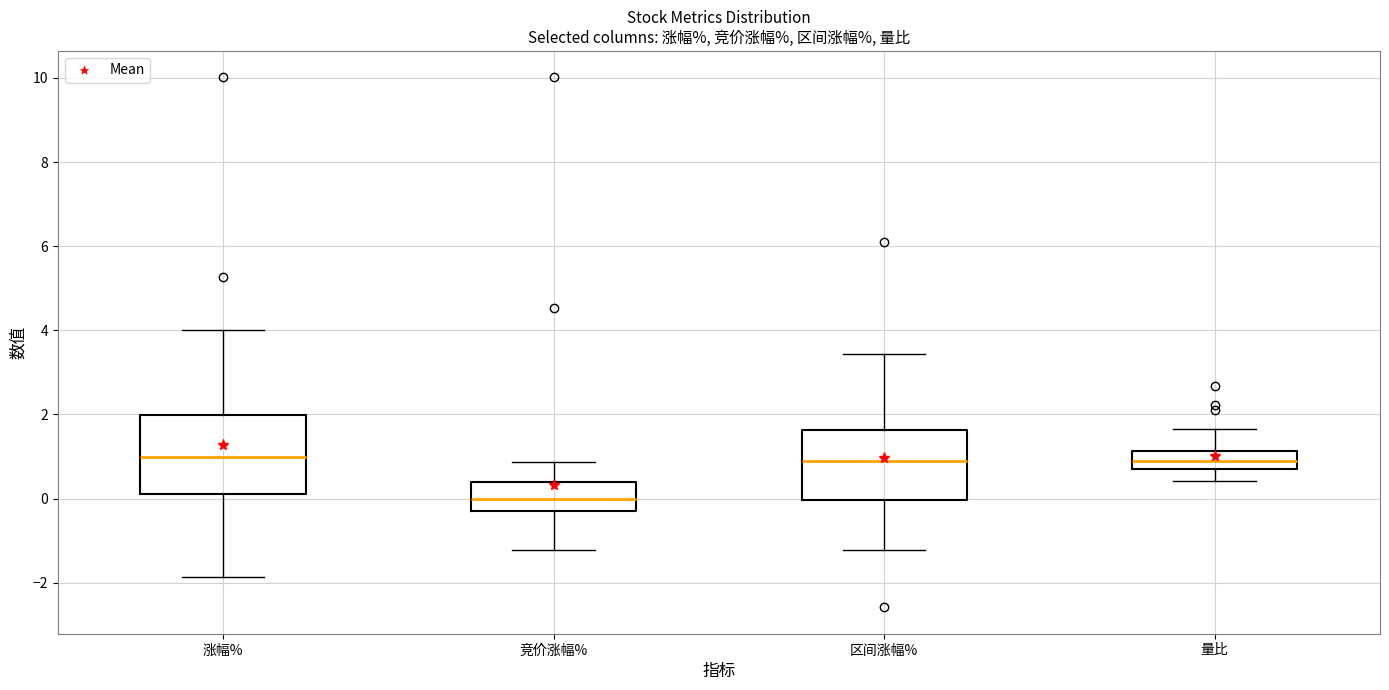

Reading left to right, read every box against the y-axis: the position of its median line, the range the box covers, and the ends of its whiskers. The values are not printed on the chart, so give them approximately, as read against the axis.

涨幅%: median 1.0, box 0.2 to 2.0, whiskers -1.8 to 4.0
竞价涨幅%: median 0.0, box -0.4 to 0.4, whiskers -1.2 to 0.8
区间涨幅%: median 0.8, box 0.0 to 1.6, whiskers -1.2 to 3.4
量比: median 1.0, box 0.8 to 1.2, whiskers 0.4 to 1.6